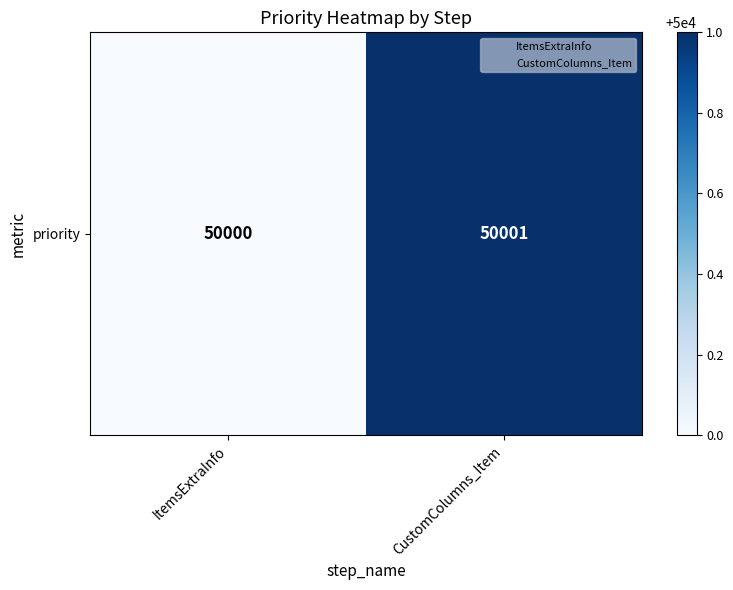

Approximately how many times larger is the value at ItemsExtraInfo compared to CustomColumns_Item?

1.0